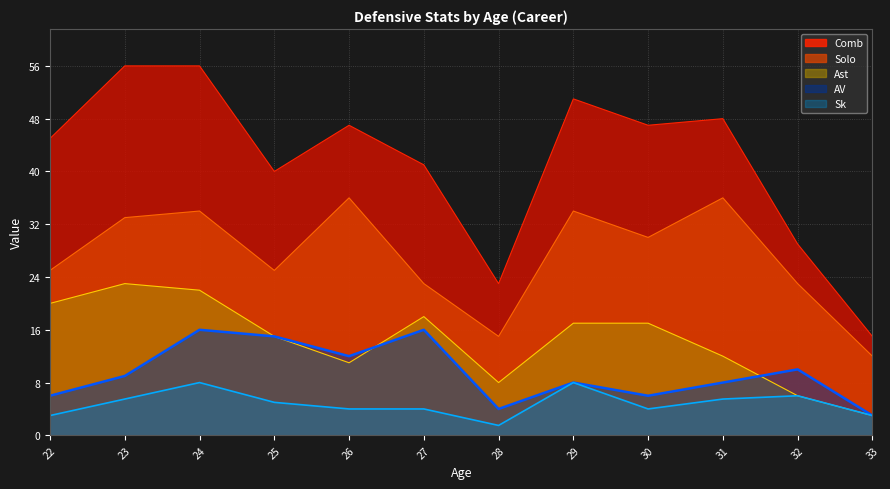

Which has a higher value, 26 or 28?

26